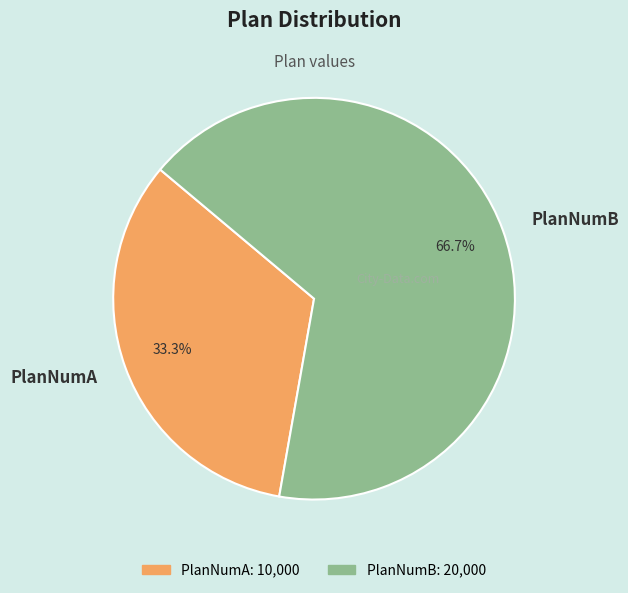

True or false: PlanNumA accounts for 48% of the total.

False